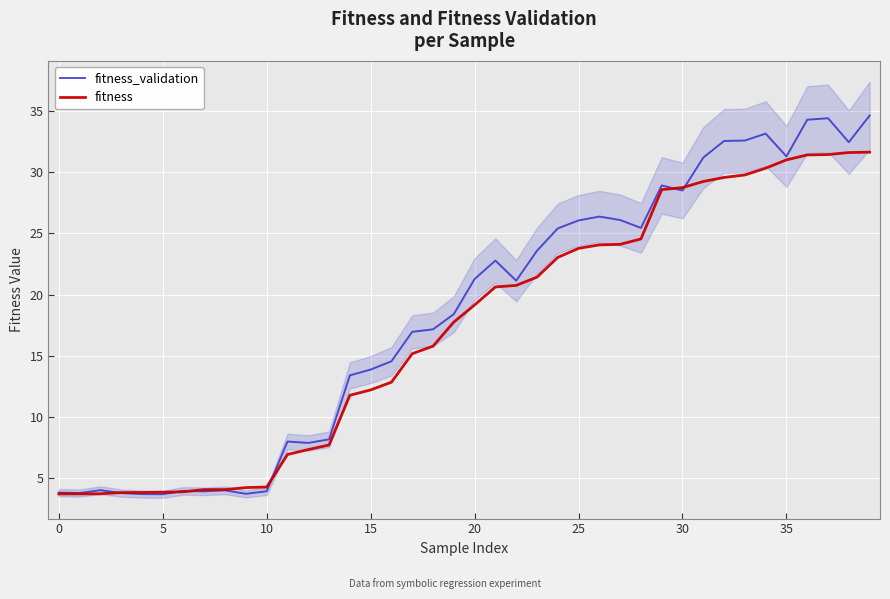

Does the chart display data point markers on the line(s)?

No